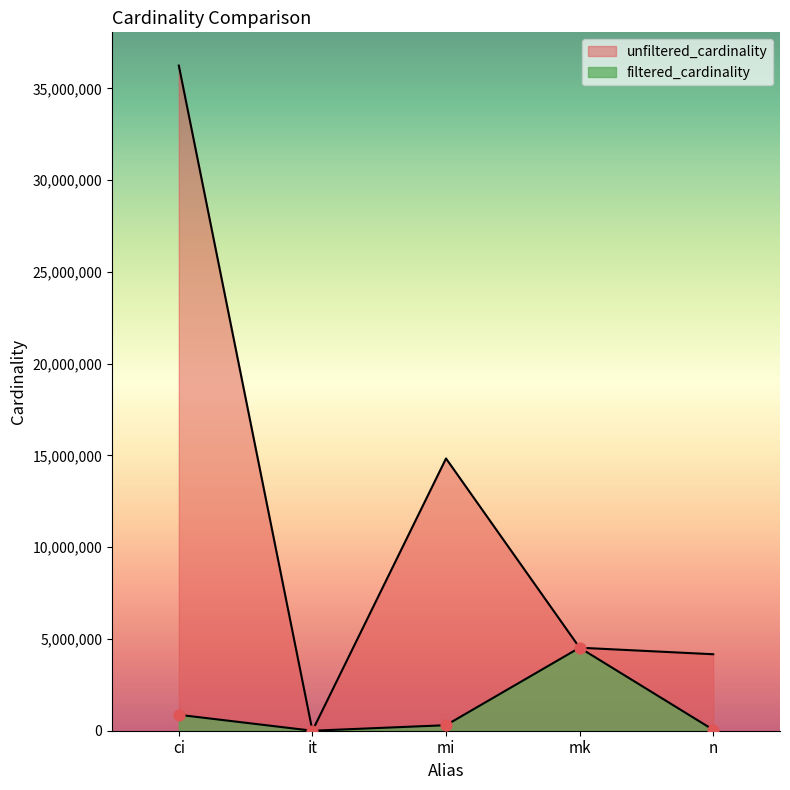

Is the value of filtered_cardinality at mi greater than the value of unfiltered_cardinality at mi?

No